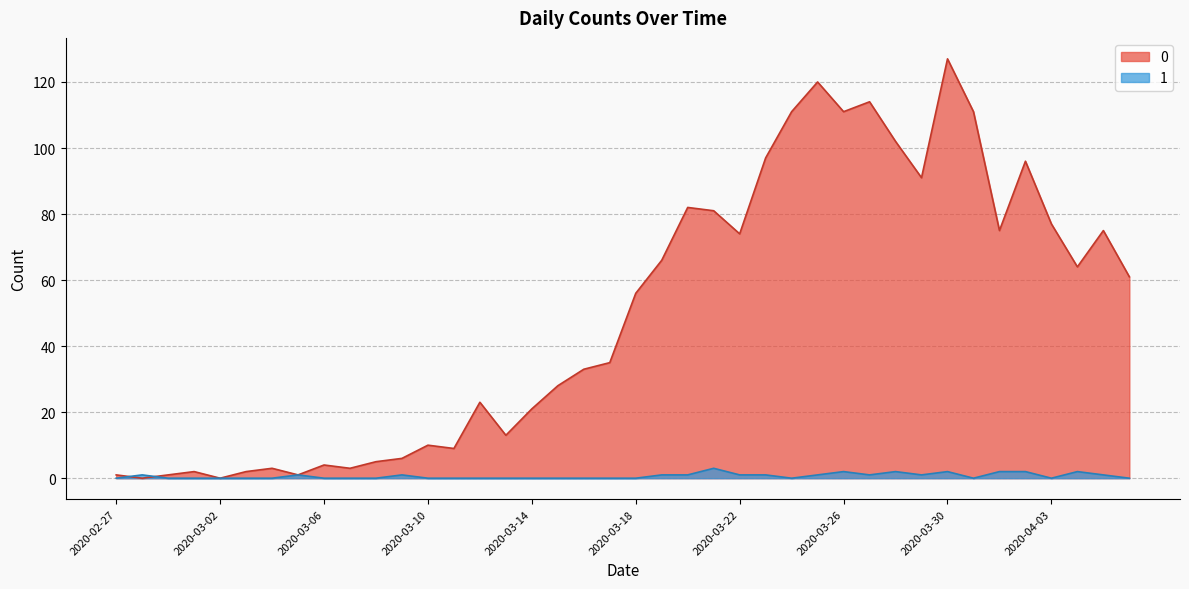

How many values in the 0 series are below 56?

20